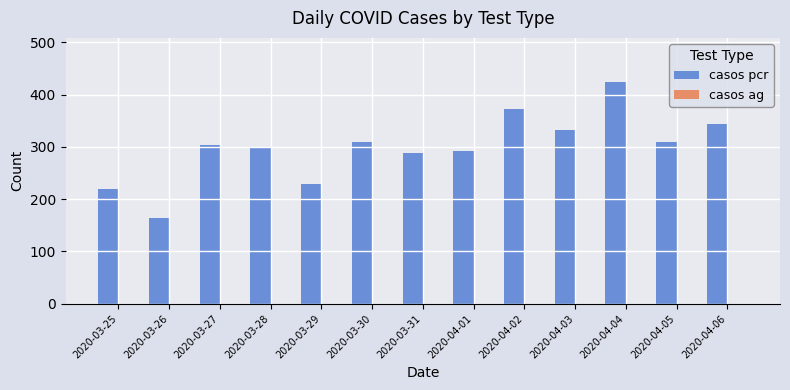

What is the label of the 4th bar from the right?

2020-04-03